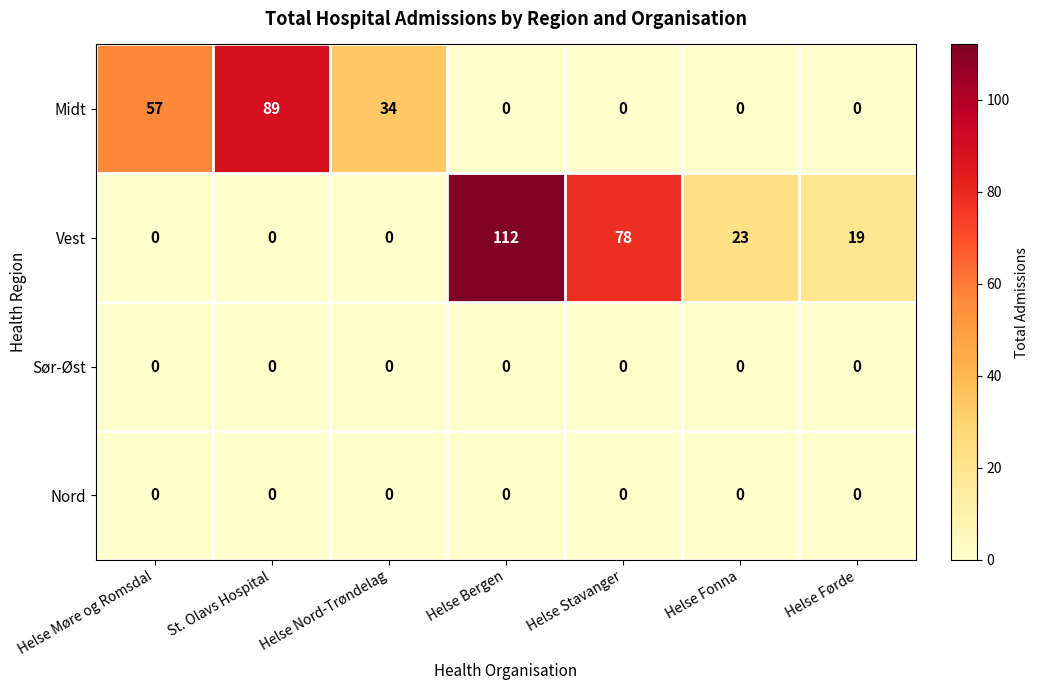

Which series changed the most between St. Olavs Hospital and Helse Bergen?

Vest